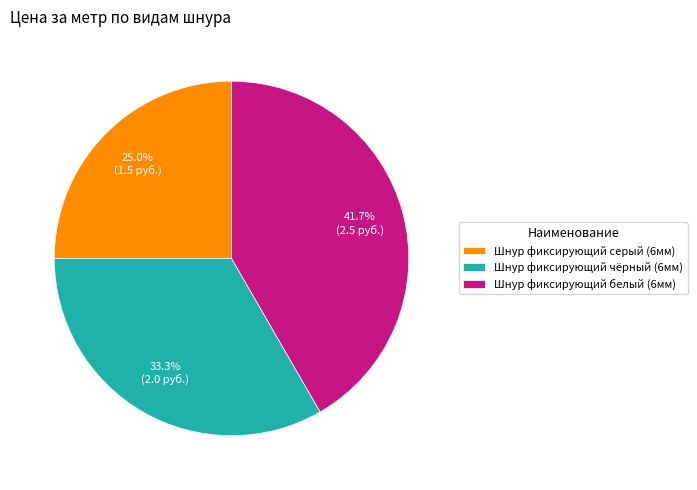

How many slices are in this pie chart?

3